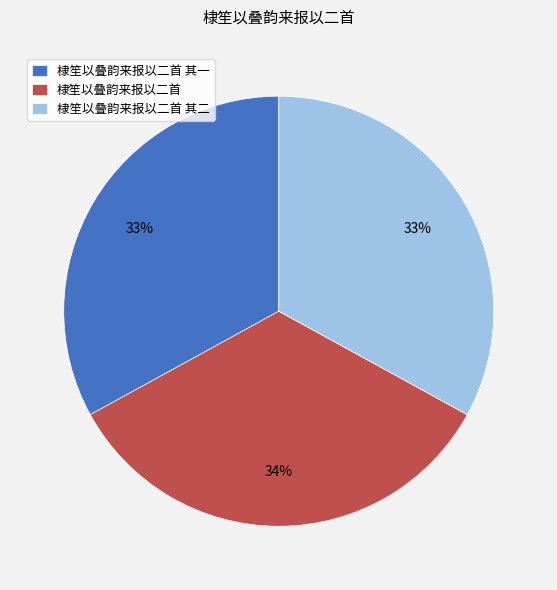

To the nearest percent, what is the difference between the largest and smallest slice percentages?

1%